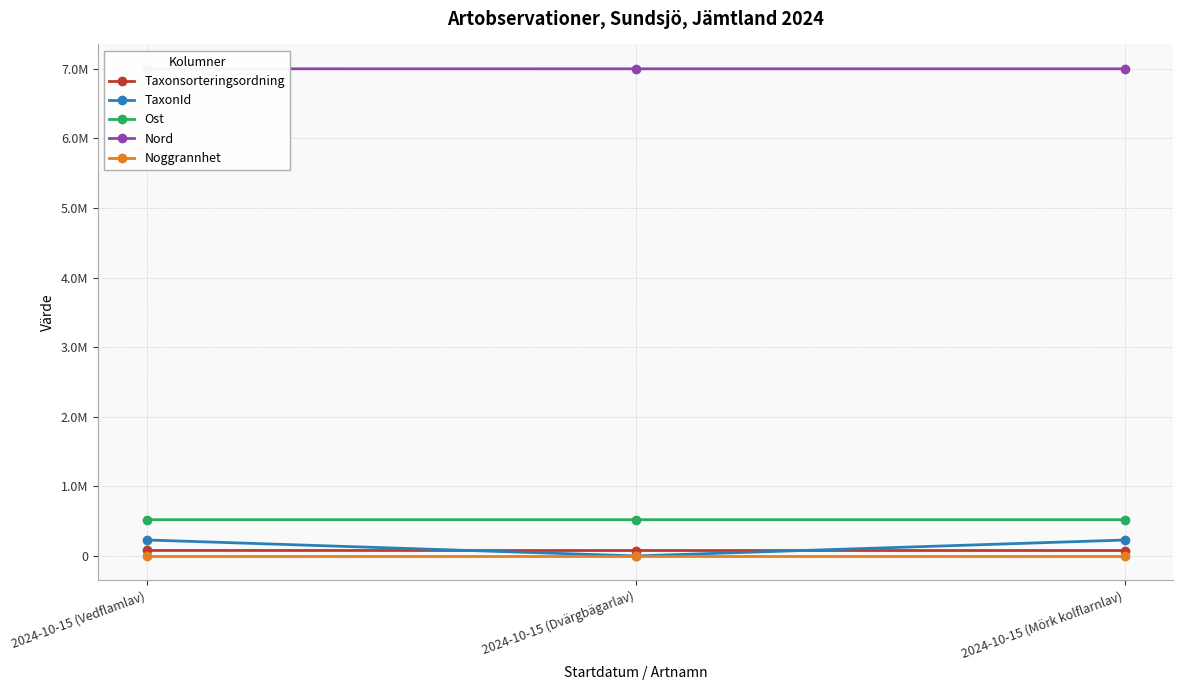

What is the spread (max minus min) of values at 2024-10-15 (Dvärgbägarlav)?

6997645